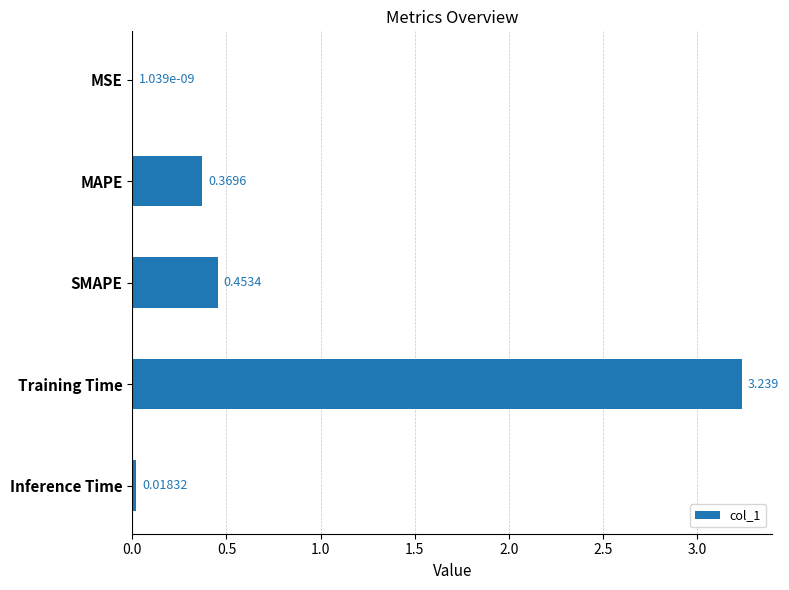

Which has a higher value, Inference Time or MAPE?

MAPE